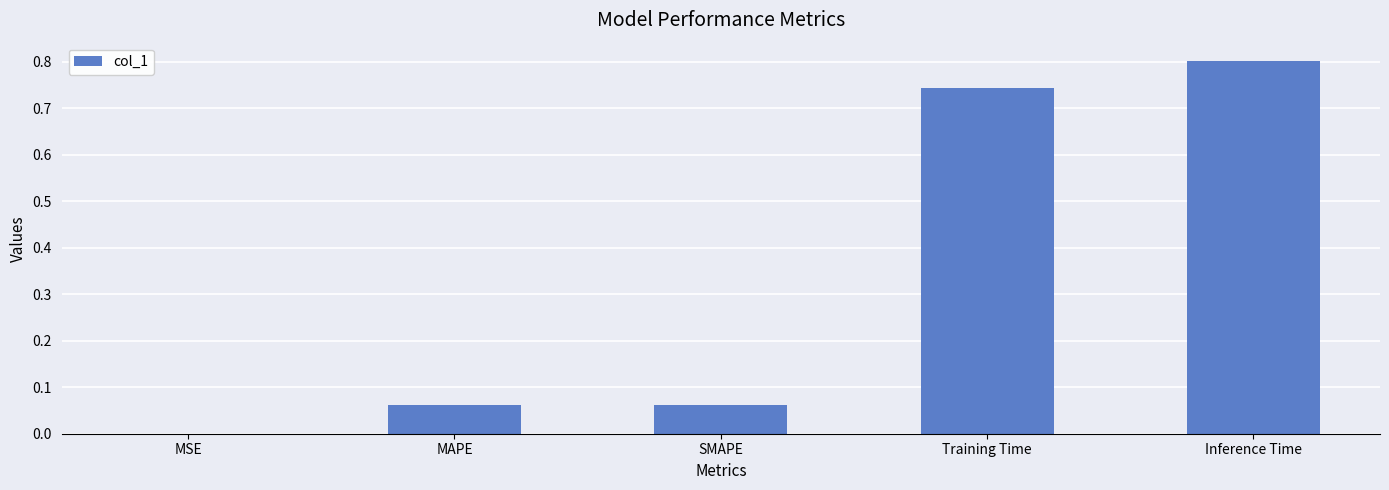

At which category does the chart reach its peak across all series?

Inference Time